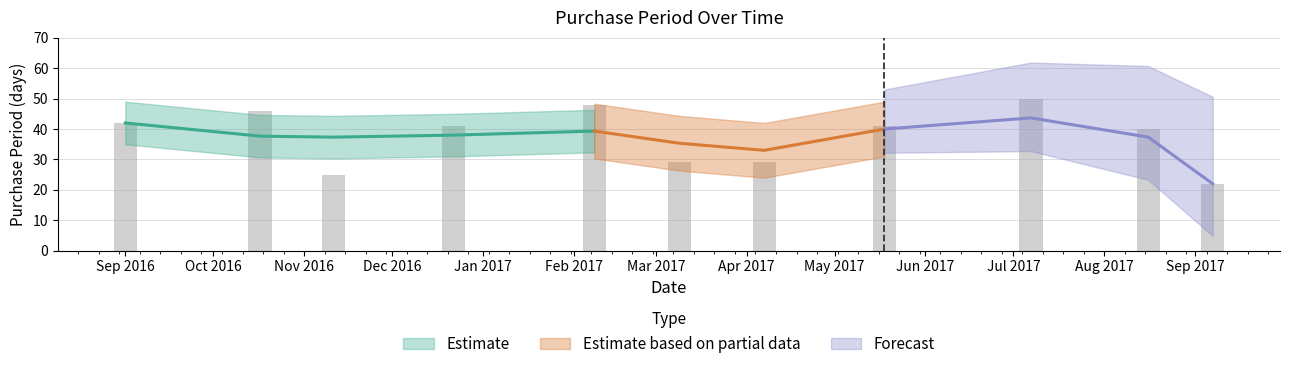

Does the chart contain any negative values?

No